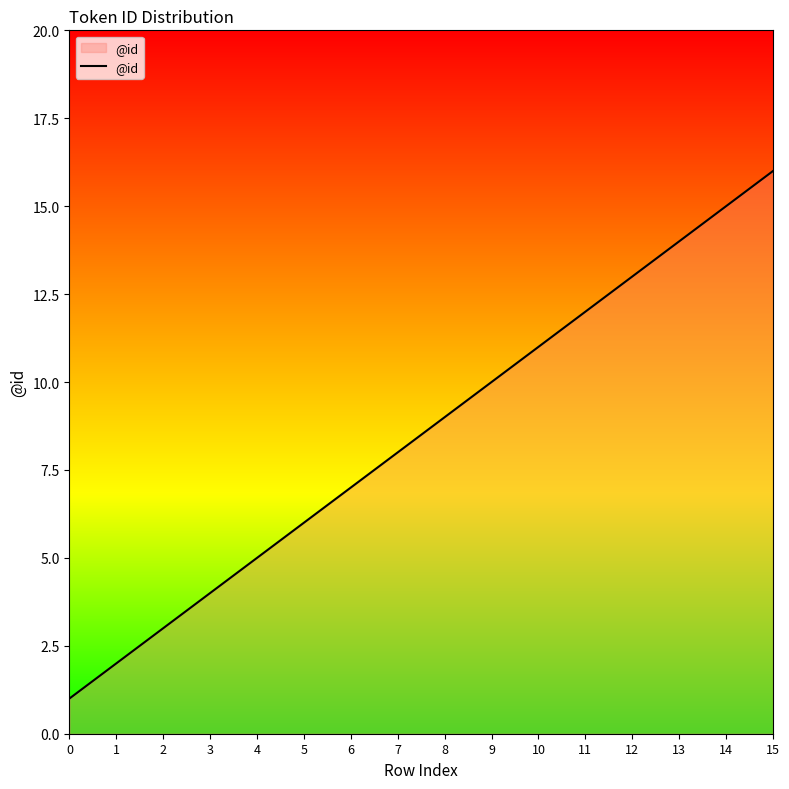

True or false: the data has more than 2 interior local peaks.

False